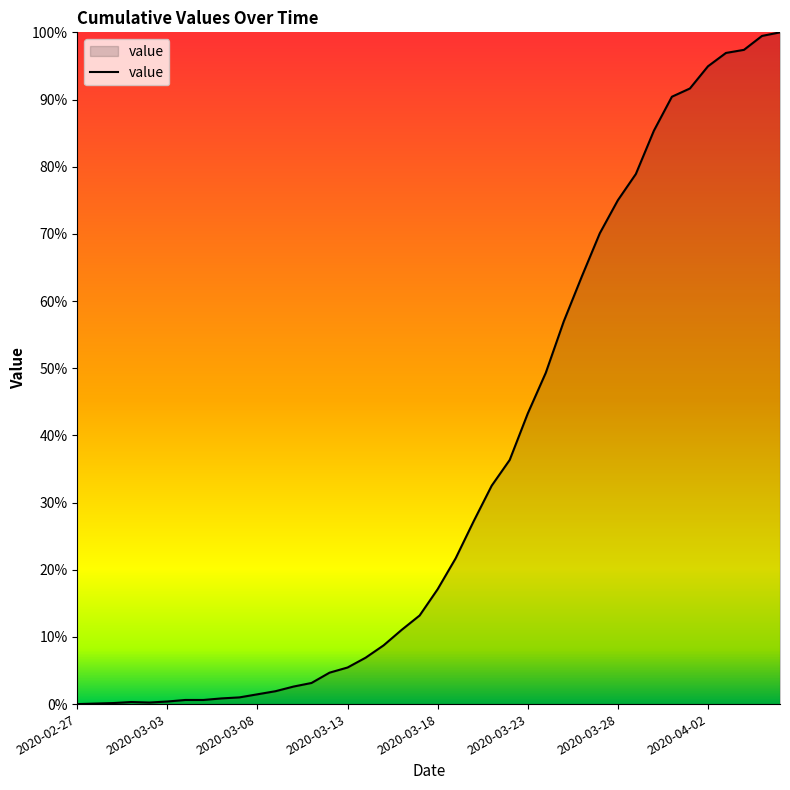

What is the difference between the maximum and minimum values?

100.0